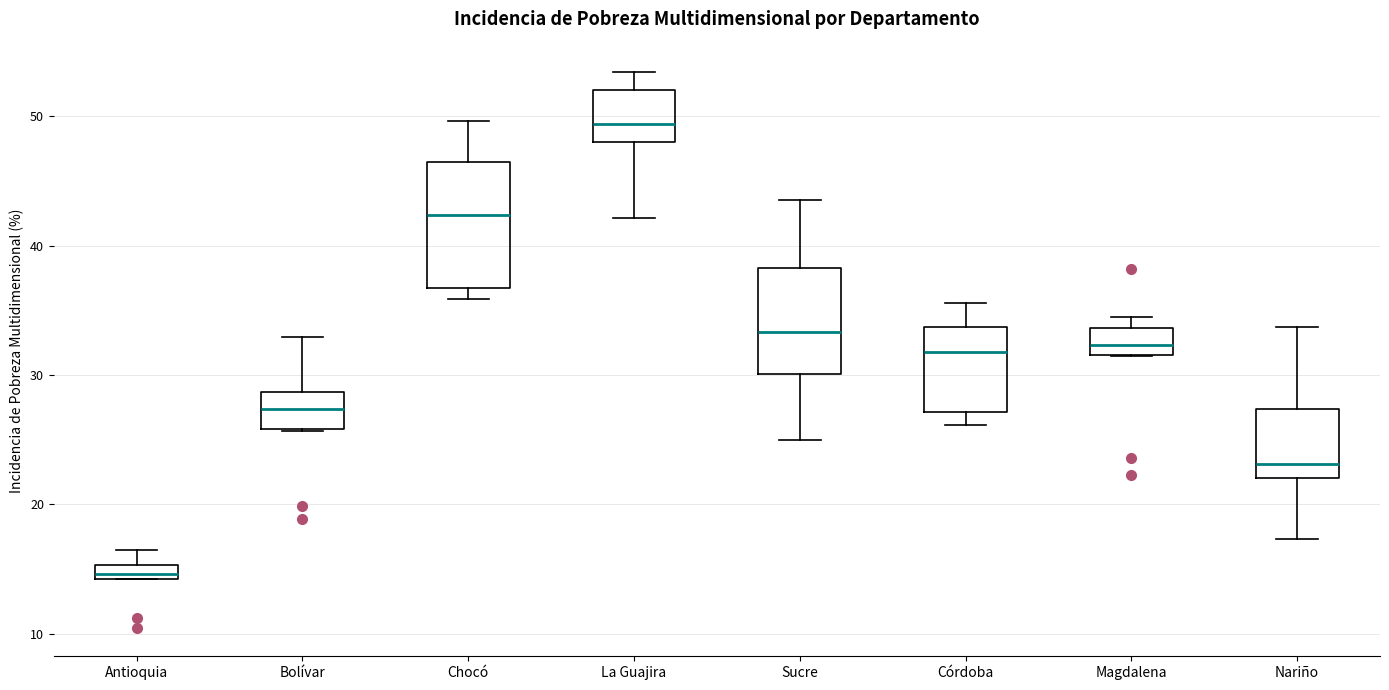

Where is the lower edge of the box for La Guajira on the y-axis? The values are not printed on the chart, so give them approximately, as read against the axis.

48